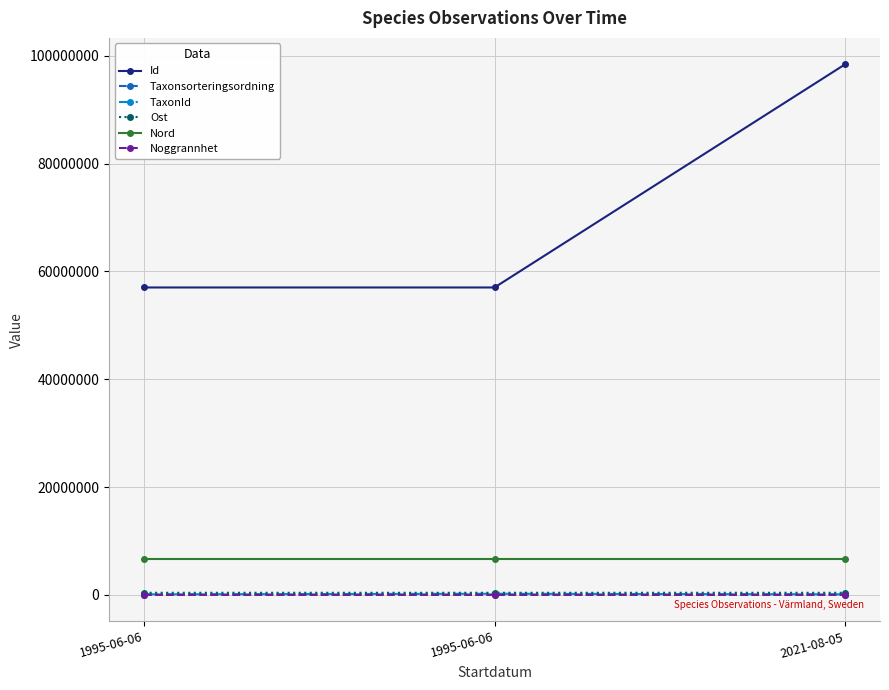

Which category has the highest value across all series?

2021-08-05